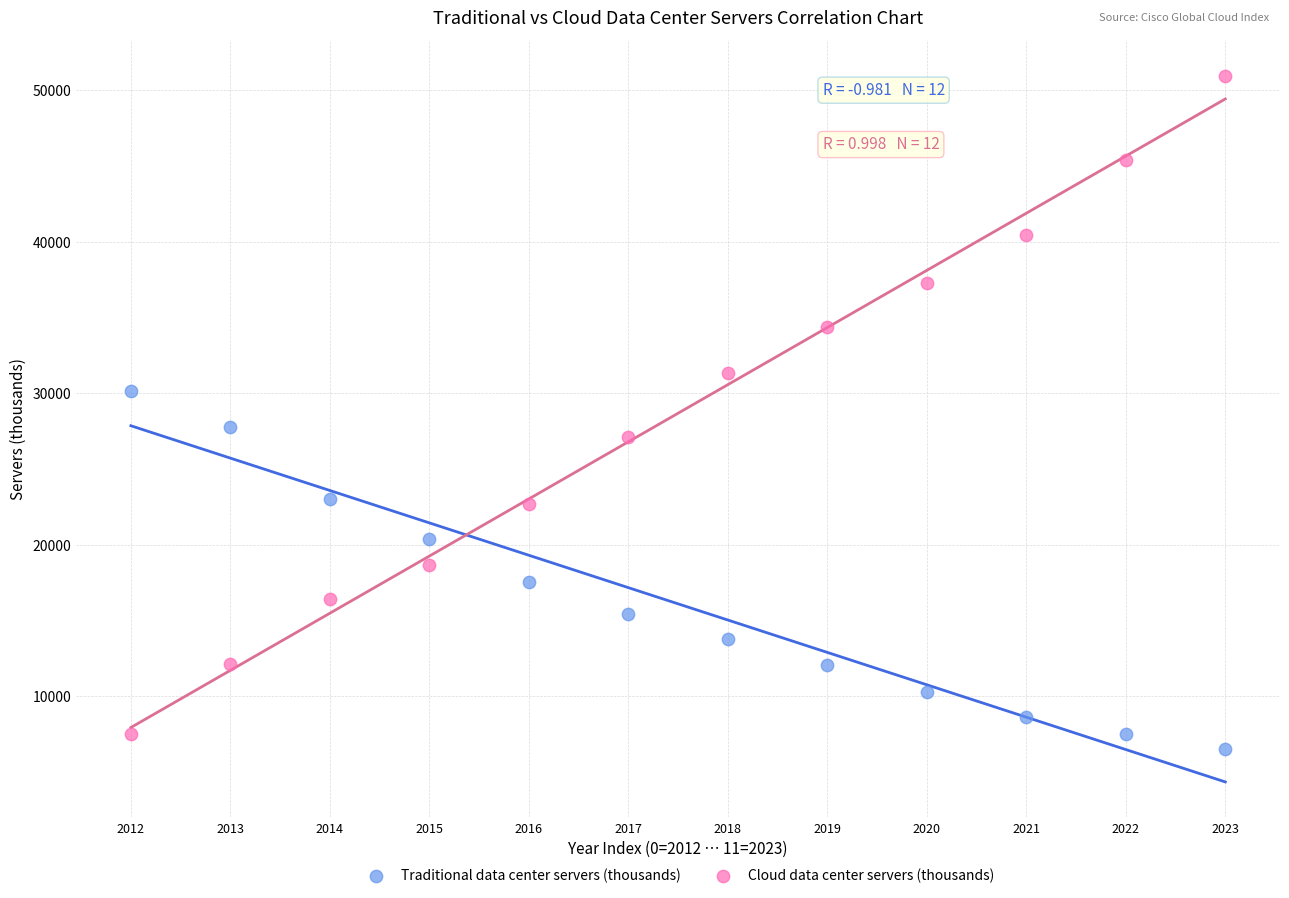

Which series reaches the minimum Y coordinate?

Traditional data center servers (thousands)